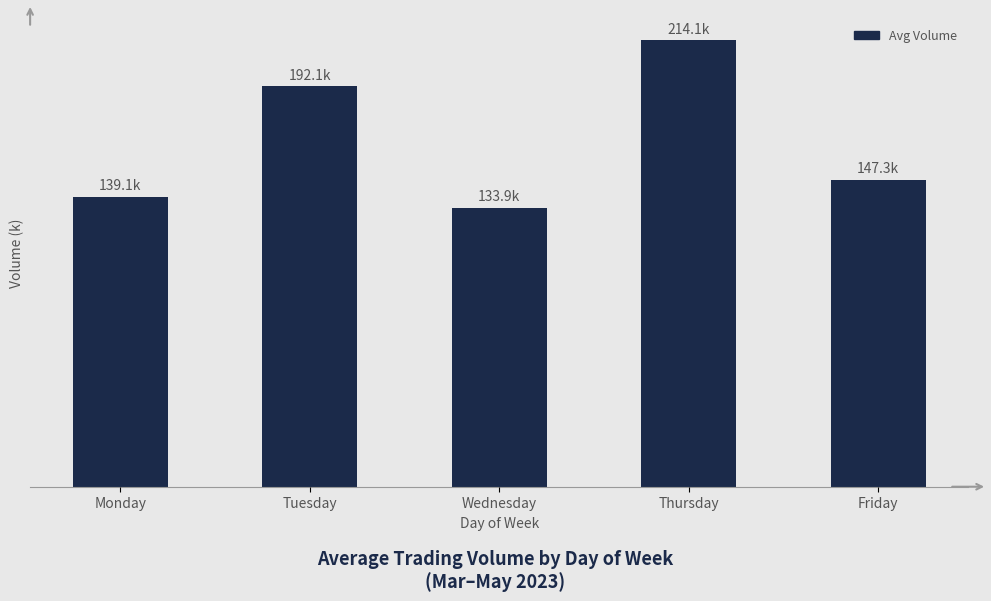

Reading left to right, transcribe all the data shown in this chart.

139101	192064	133902	214102	147346